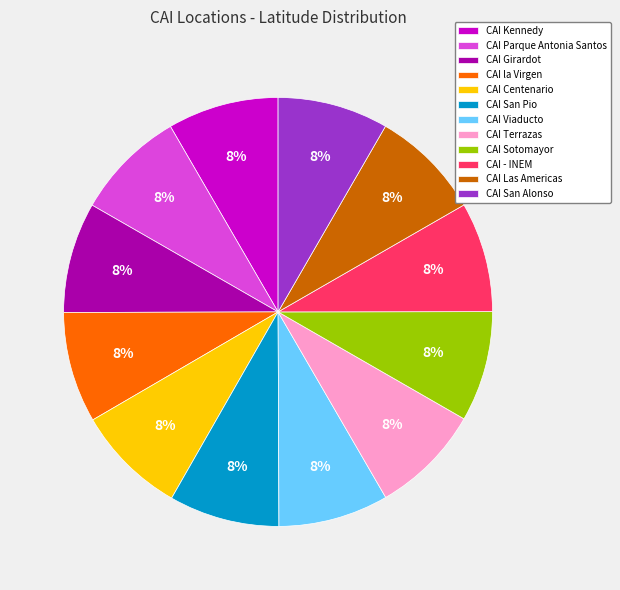

Is there any slice that represents more than half of the pie?

No